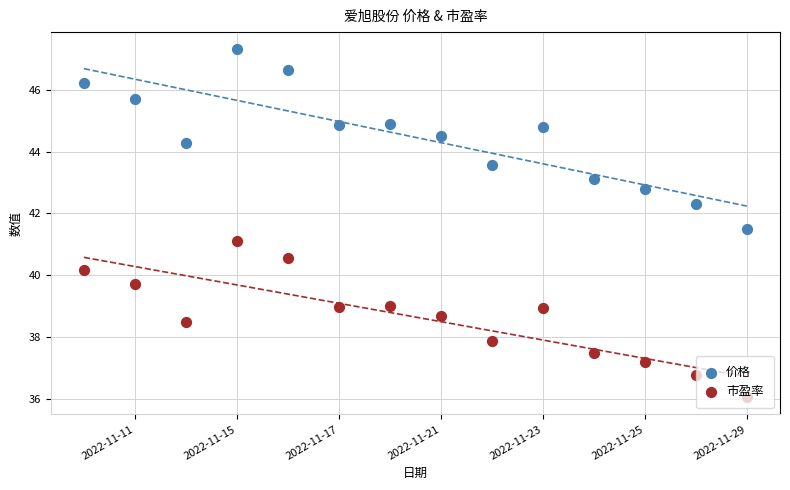

Is the value of 市盈率 at 2022-11-21 greater than the value of 价格 at 10?

No